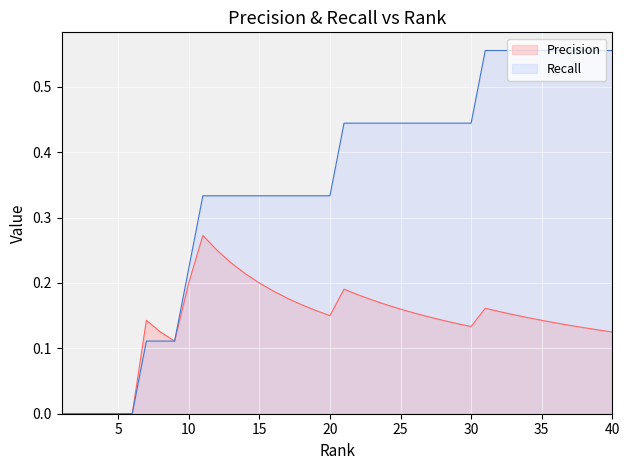

What is the value of the Recall point at the 23rd from the left?

0.4